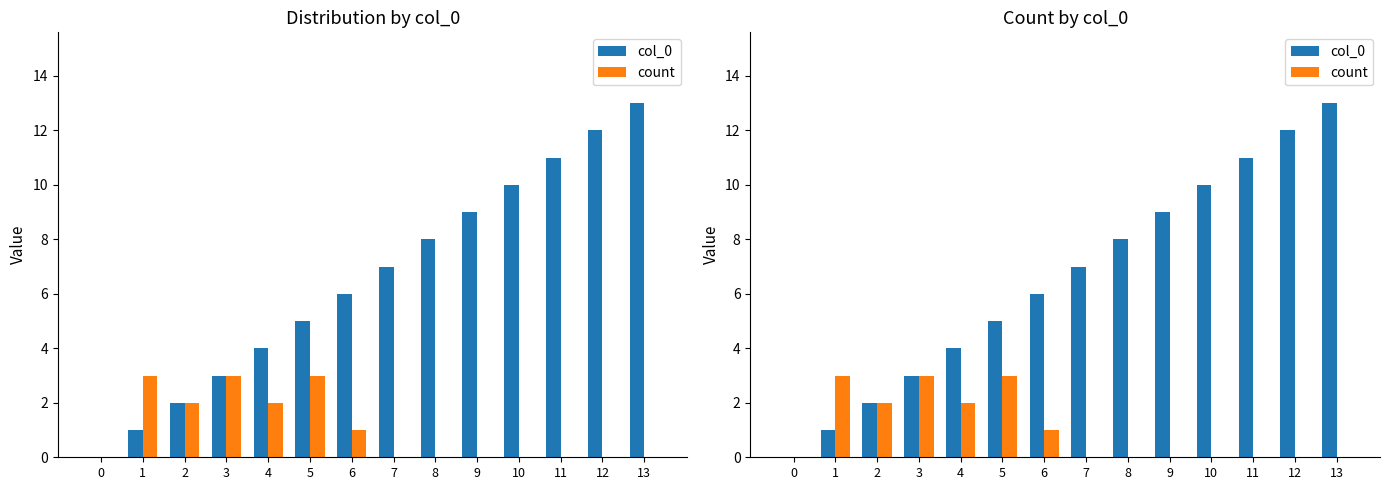

What is the total value across all series at 8?

8